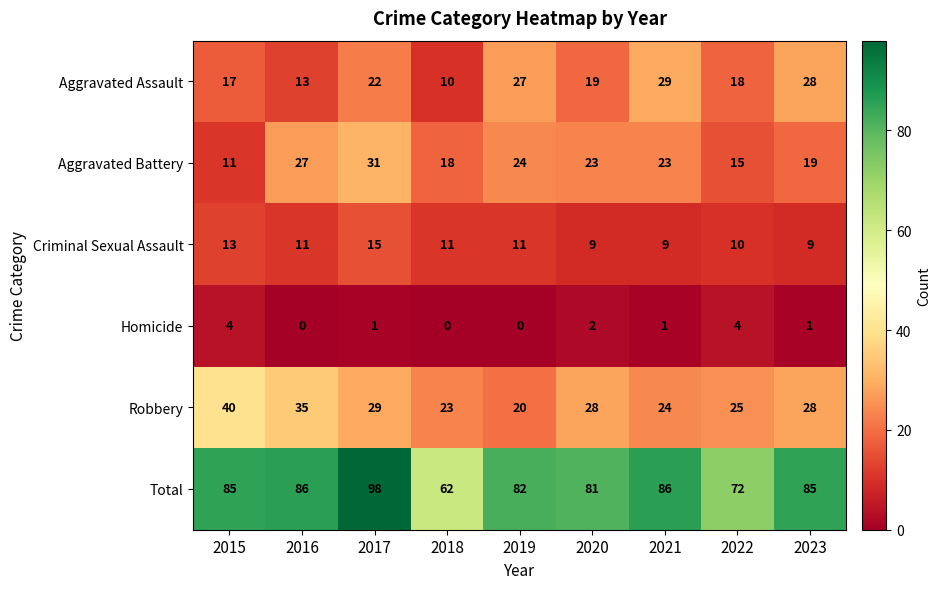

What is the difference between the maximum and minimum values in the Robbery series?

20